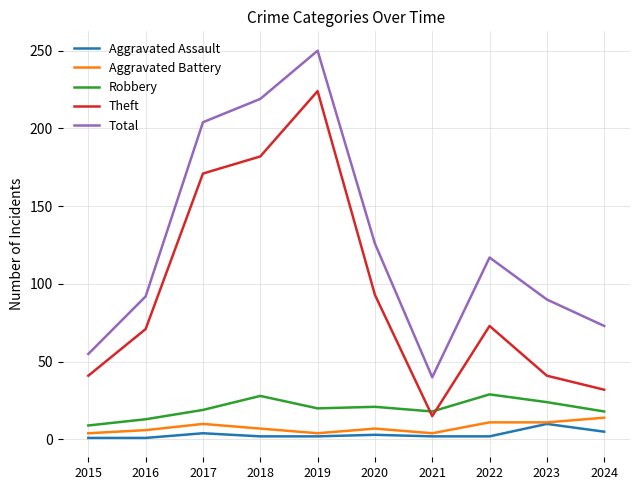

Does the chart display data point markers on the line(s)?

No